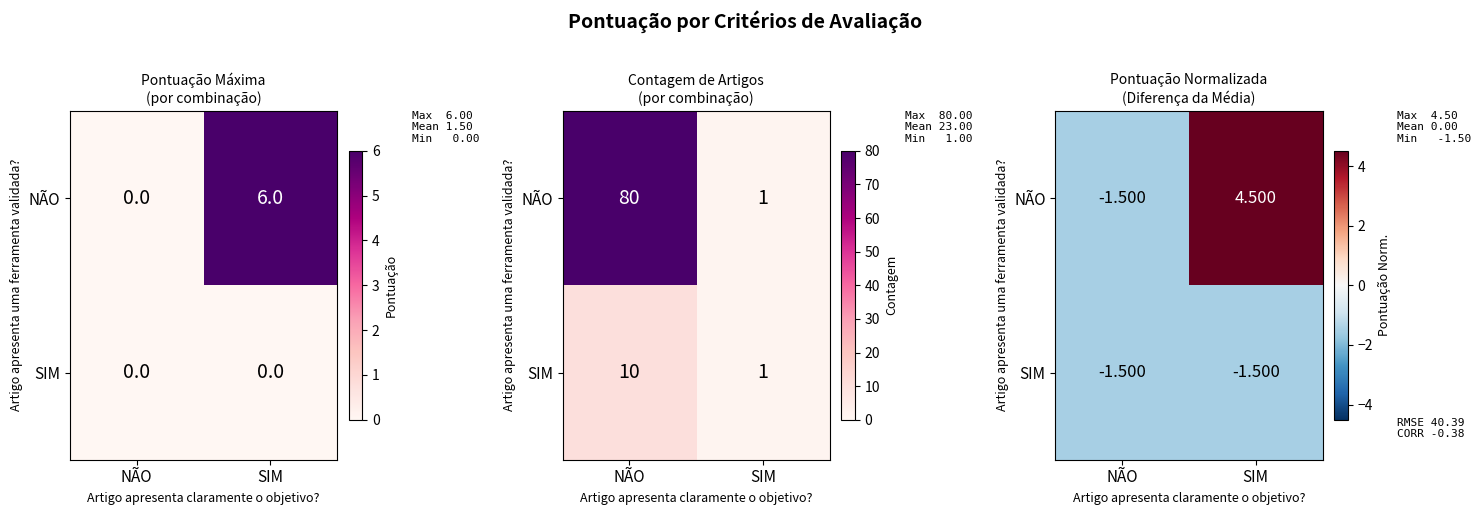

What is the total value across all series at NÃO?

-3.0